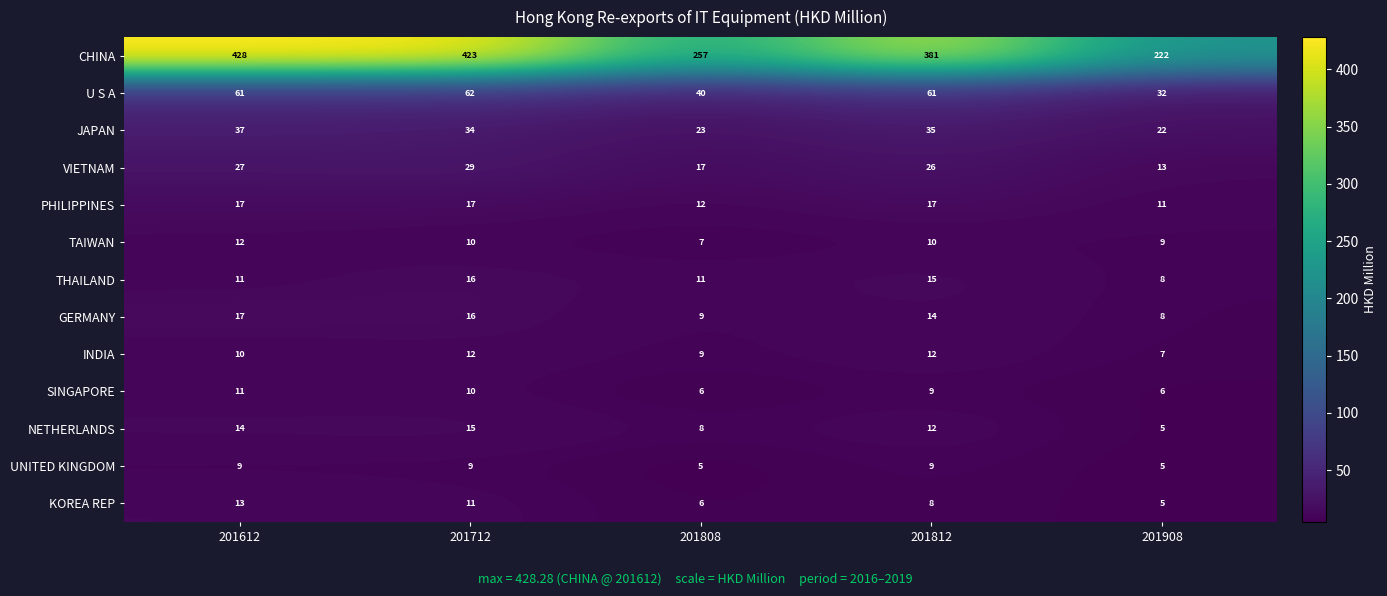

Which series changed the most between 201712 and 201908?

CHINA